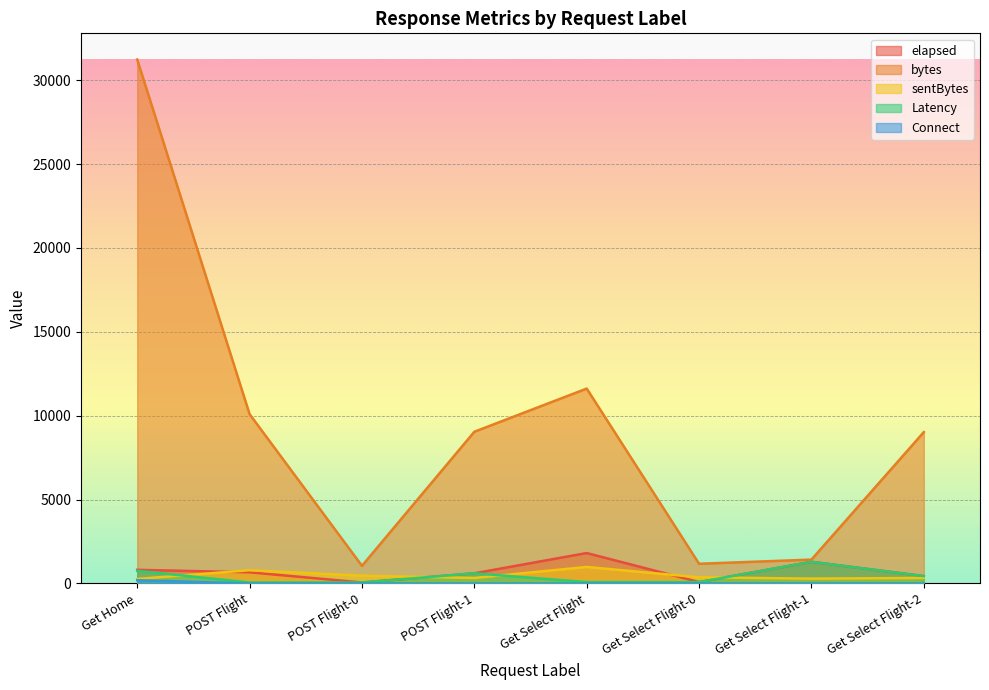

True or false: Connect has more than 2 points higher than both neighbors.

False